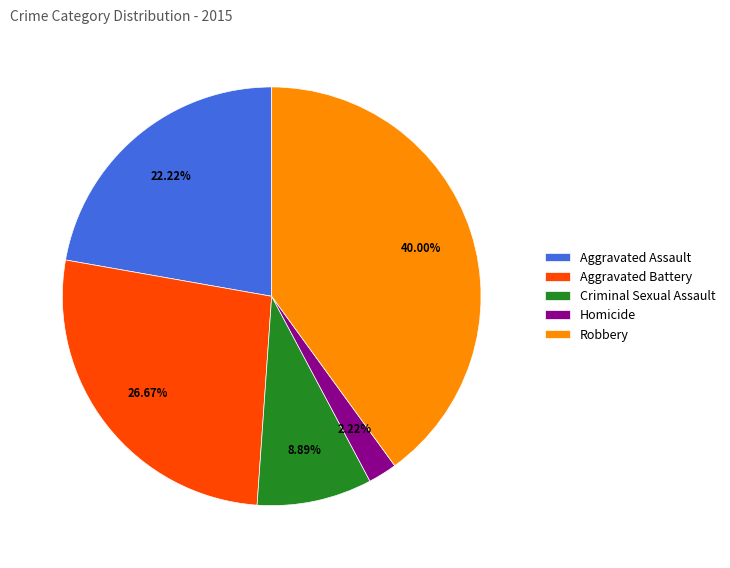

Which slice is the smallest?

Homicide